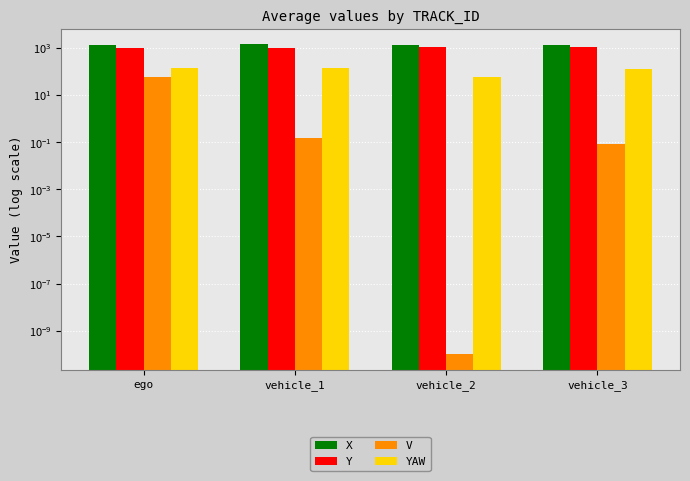

At which label does YAW reach its peak?

vehicle_1